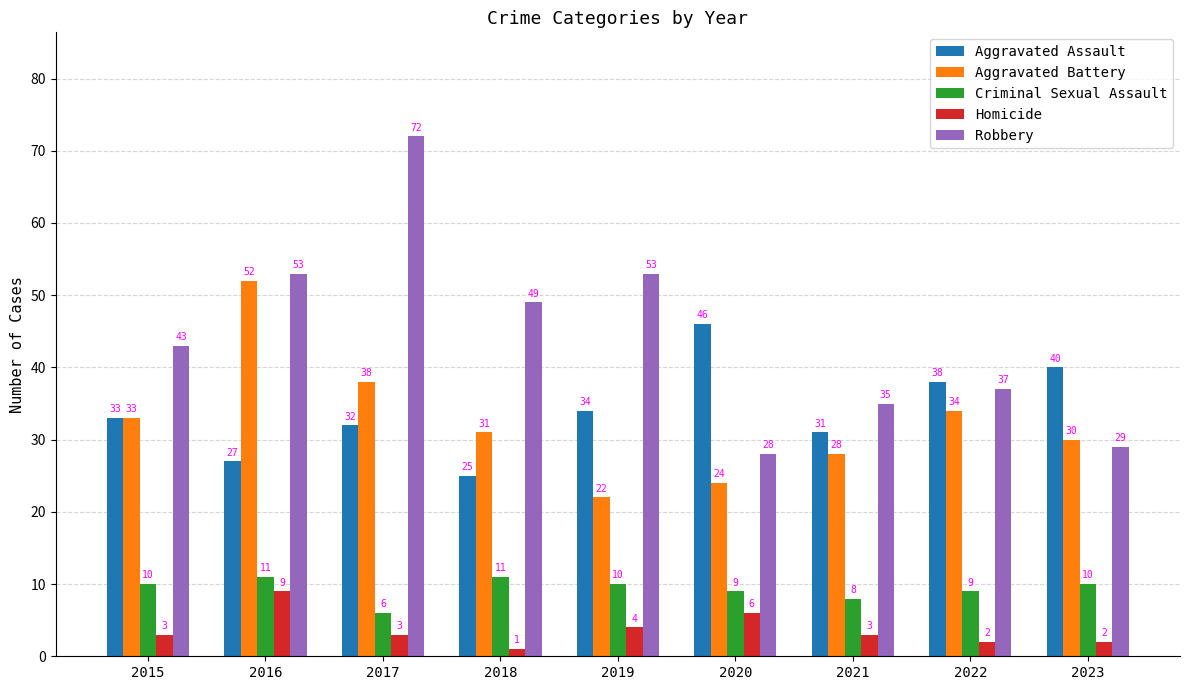

What is the spread (max minus min) of values at 2019?

49